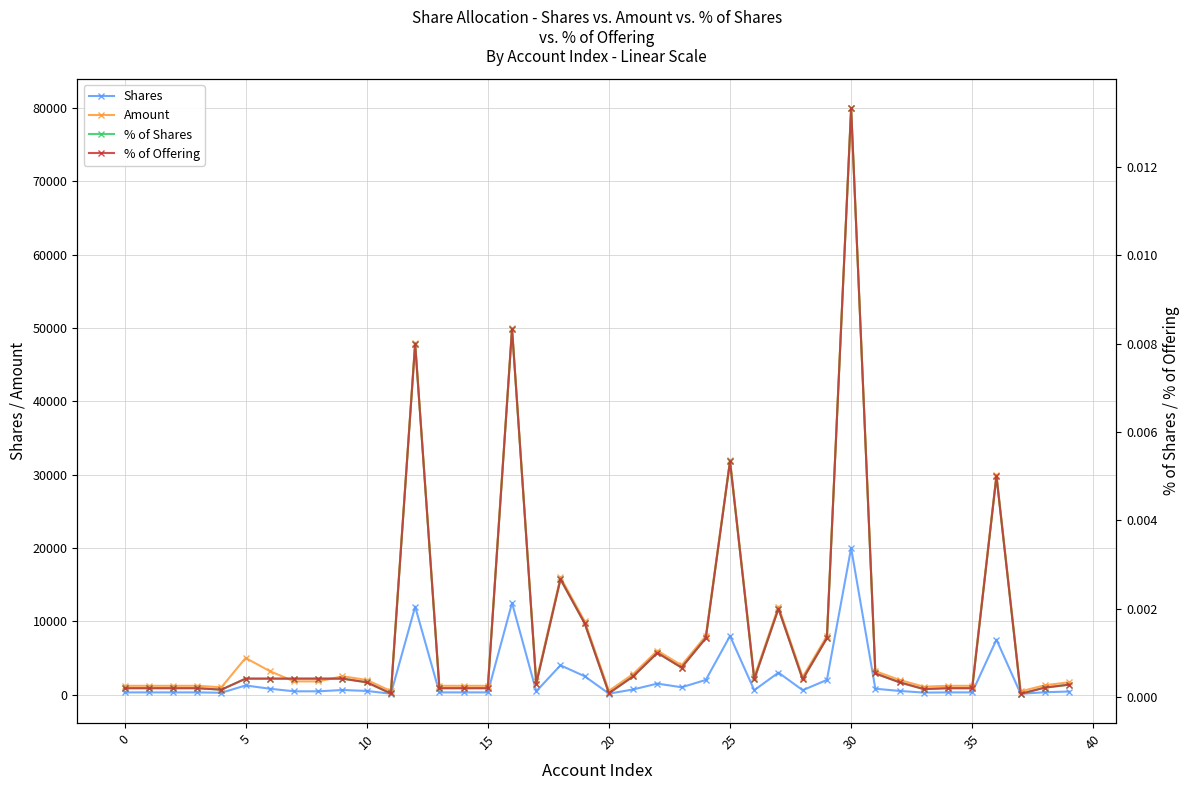

True or false: % of Offering has a value of 0.0 at 38.

False